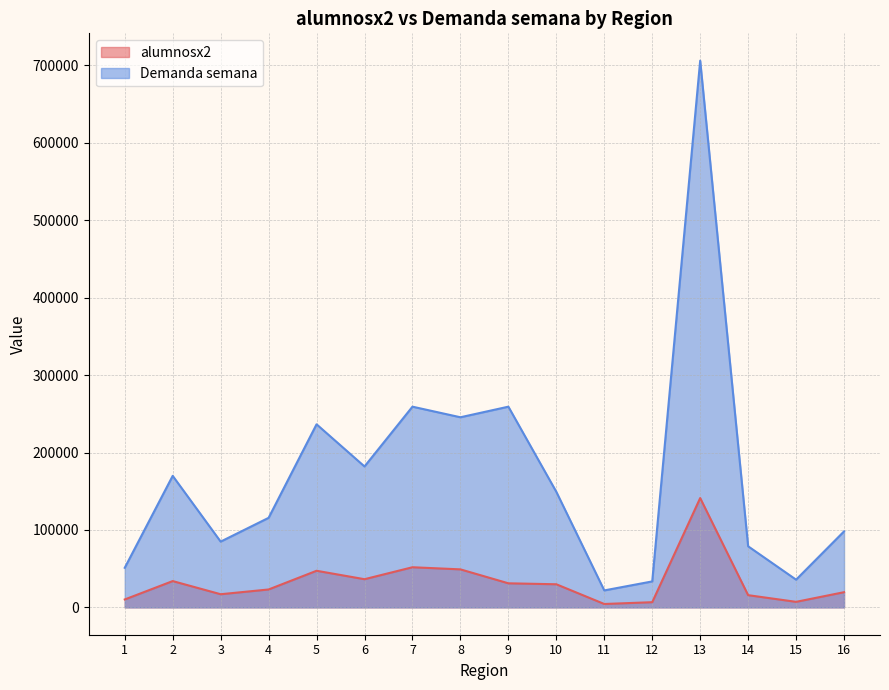

Reading right to left, transcribe all the data shown in this chart.

alumnosx2: 16=19631.2	15=7161.5	14=15780.8	13=141220.5	12=6708.8	11=4385.2	10=29856.8	9=31101.0	8=49109.2	7=51846.0	6=36400.5	5=47292.0	4=23133.0	3=16988.2	2=33976.5	1=10230.8
Demanda semana: 16=98156.2	15=35807.6	14=78903.8	13=706102.5	12=33543.8	11=21926.2	10=149283.8	9=259230.0	8=245546.2	7=259230.0	6=182002.5	5=236460.0	4=115665.0	3=84941.2	2=169882.5	1=51153.8